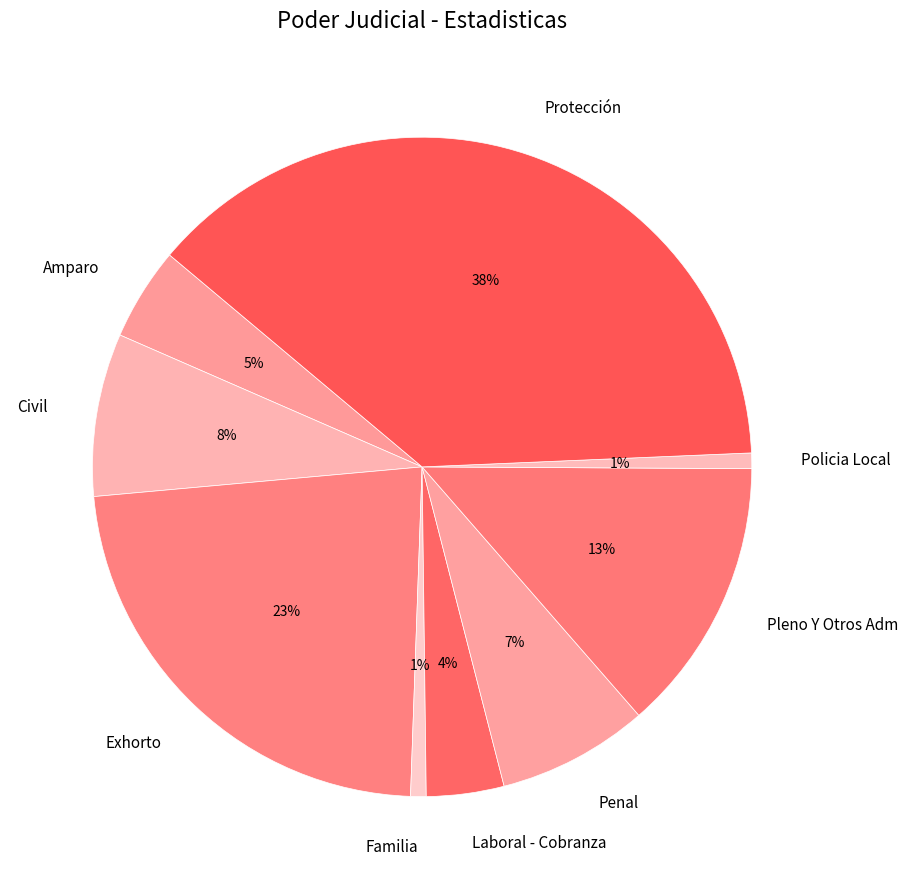

Approximately how many times larger is the value at Policia Local compared to Civil?

0.1